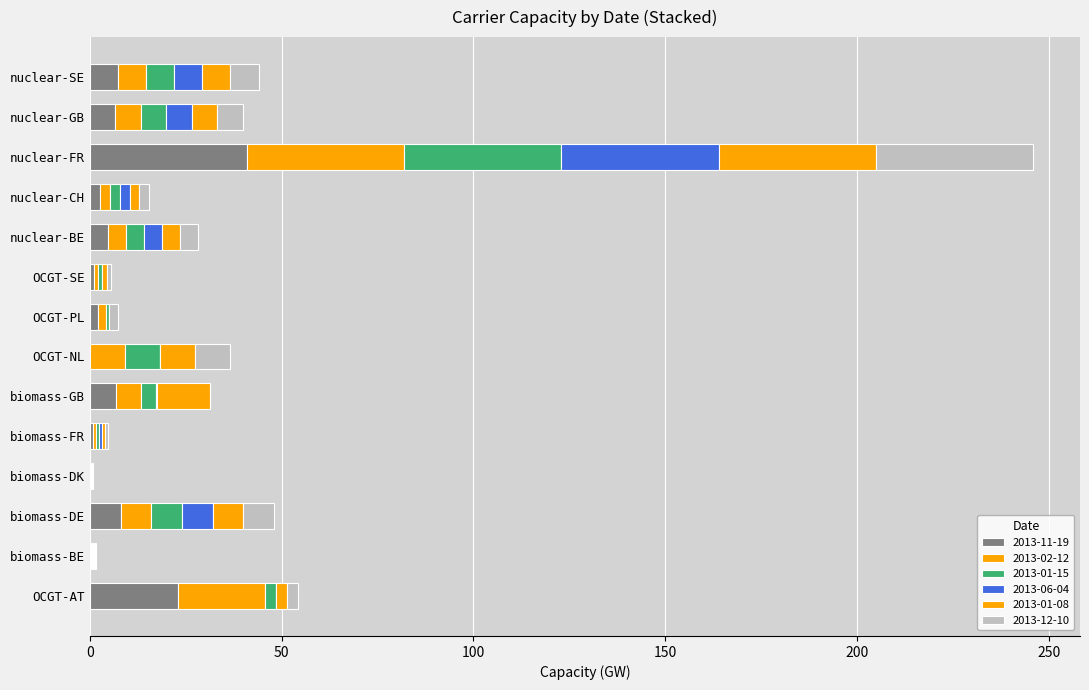

At how many categories does at least one series exceed 25?

1